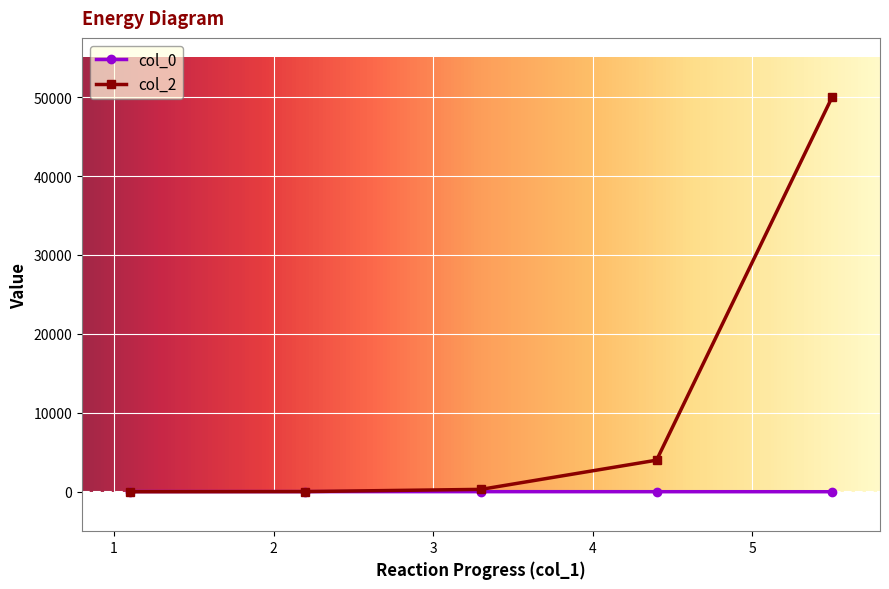

Is this an area chart (filled region under the line)?

No